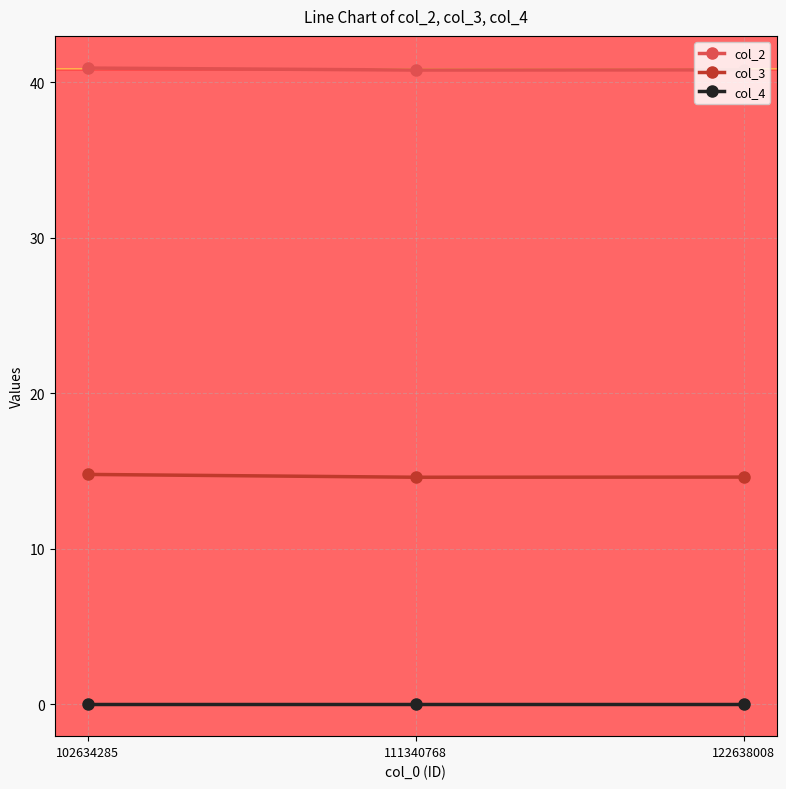

The col_2 series shows 40.9 at 102634285. True or false?

True